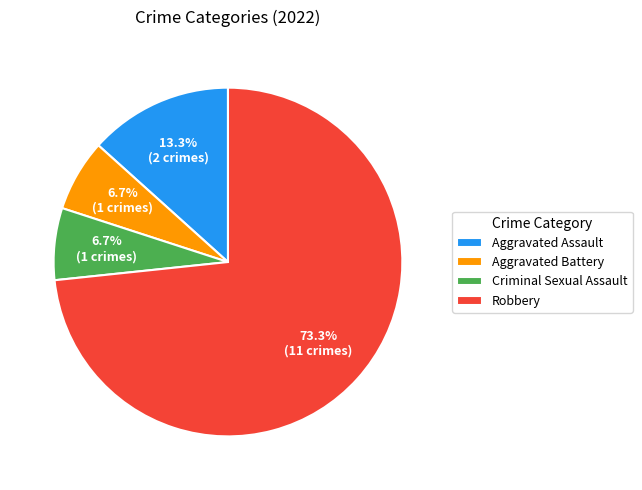

Approximately how many times larger is the value at Aggravated Battery compared to Criminal Sexual Assault?

1.0